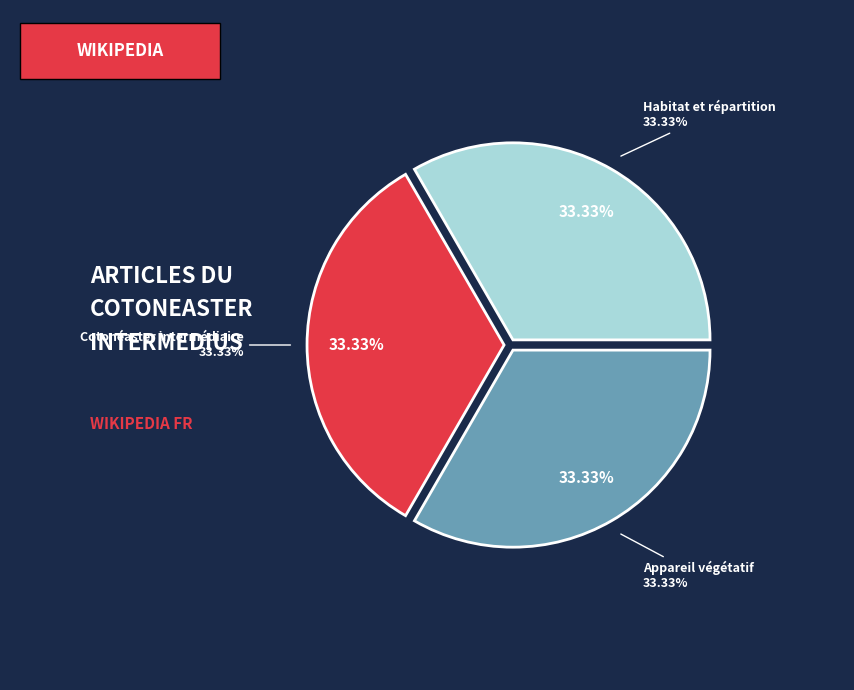

What is the largest slice in the pie chart?

Habitat et répartition